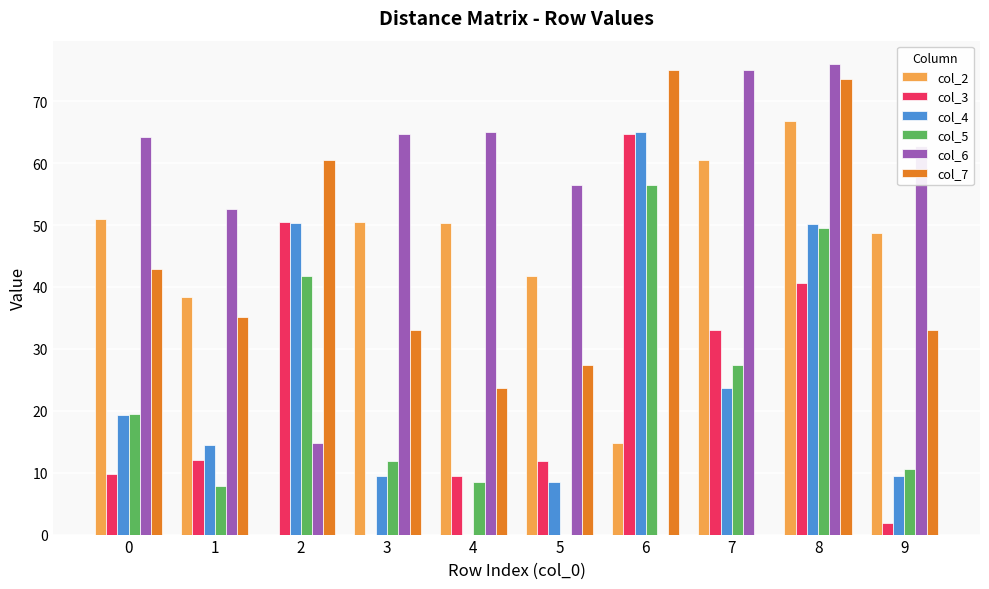

What is the total value across all series at 0?

206.9